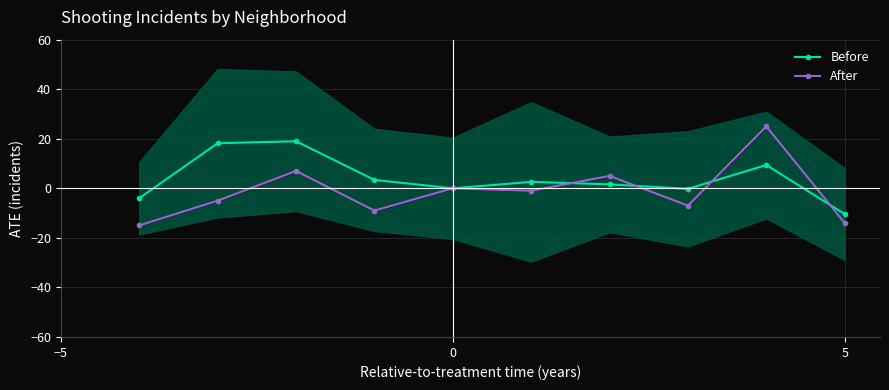

Reading right to left, extract all data points from this chart.

Before: -10.4	9.4	-0.2	1.6	2.6	0.0	3.4	19.0	18.2	-4.0
After: -14.0	25.0	-7.0	5.0	-1.0	0.0	-9.0	7.0	-5.0	-15.0